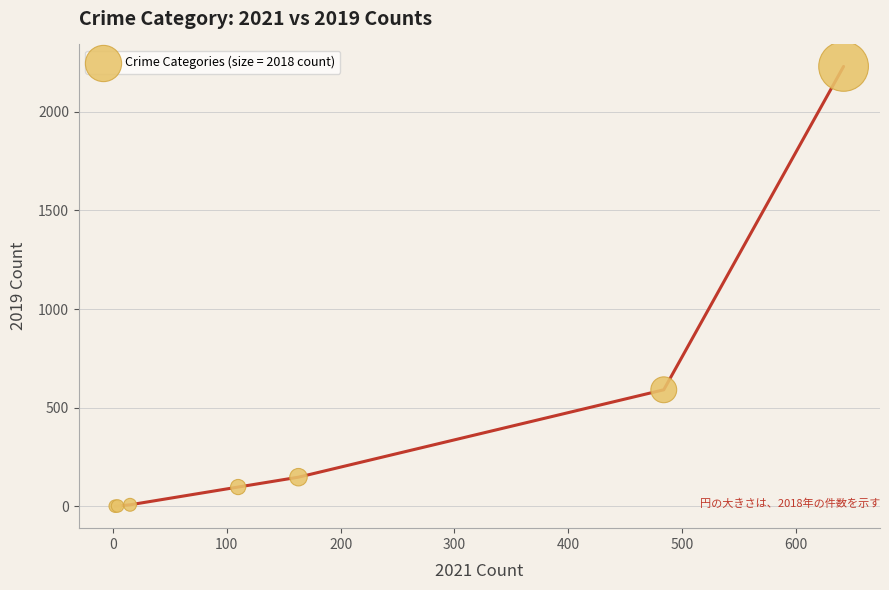

What Y value in the scatter plot is closest to 1115?

591